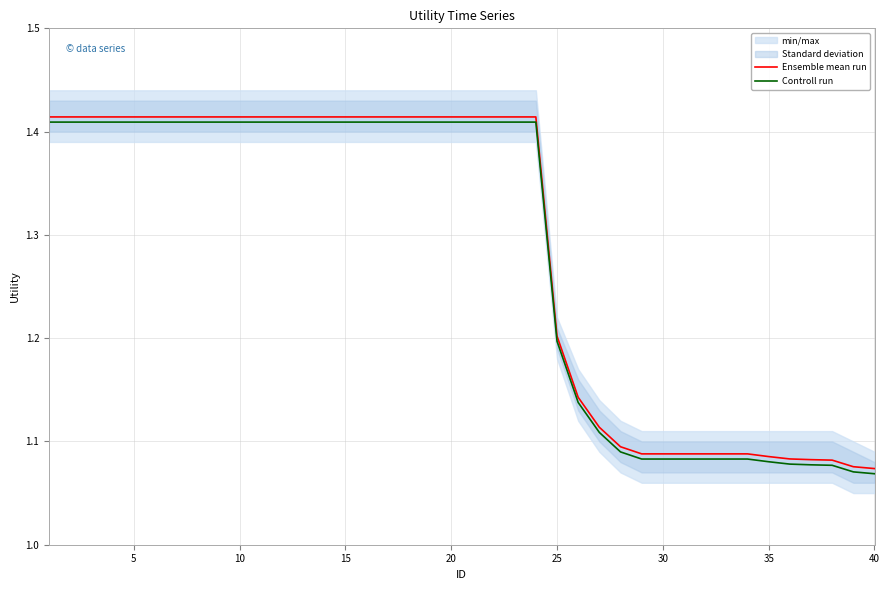

How many lines are shown in the chart?

2